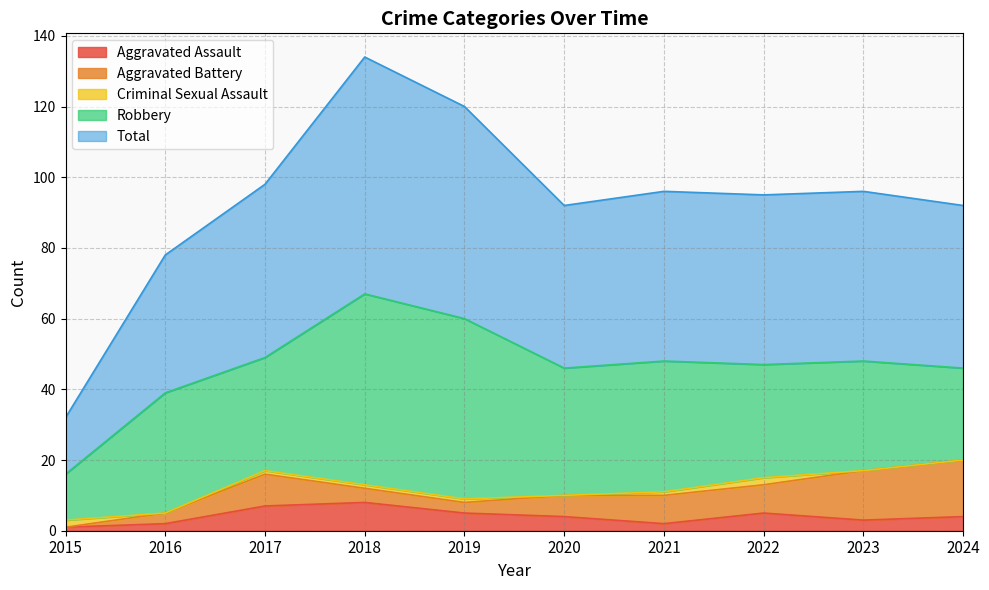

What is the spread (max minus min) of values at 2018?

66